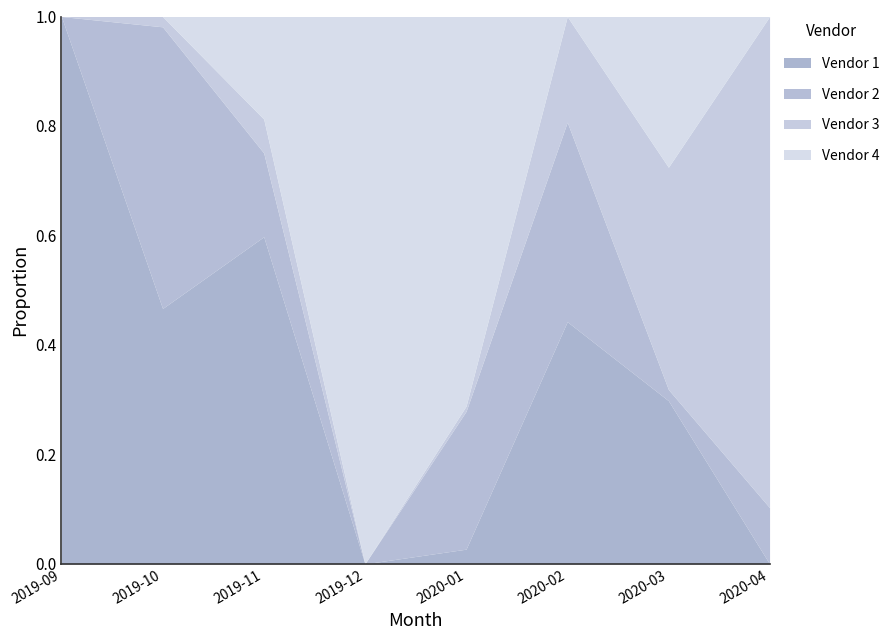

How many lines are shown in the chart?

4